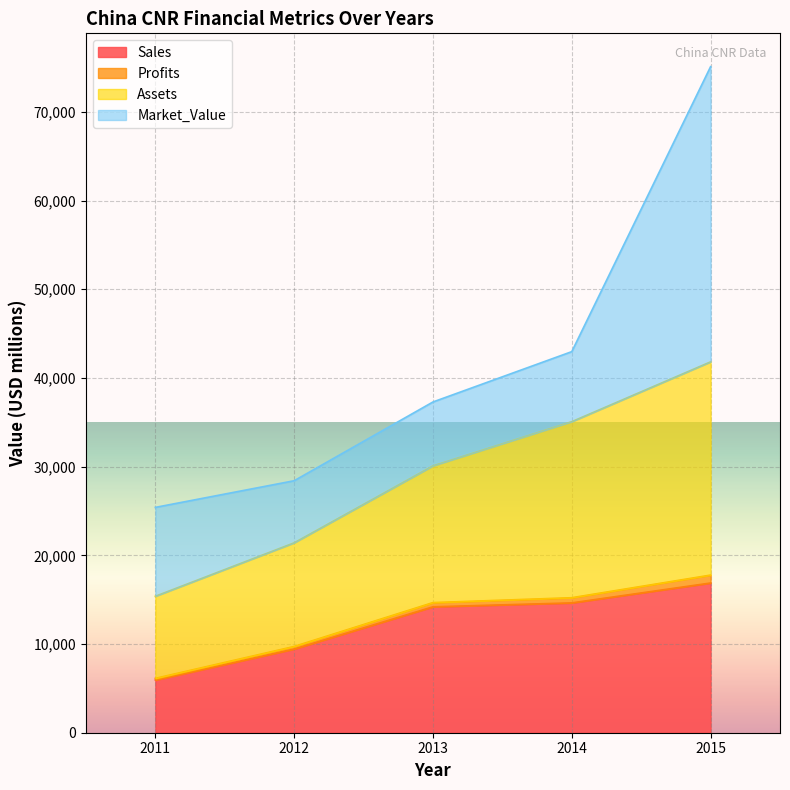

At which category is the sum across all series the highest?

2015